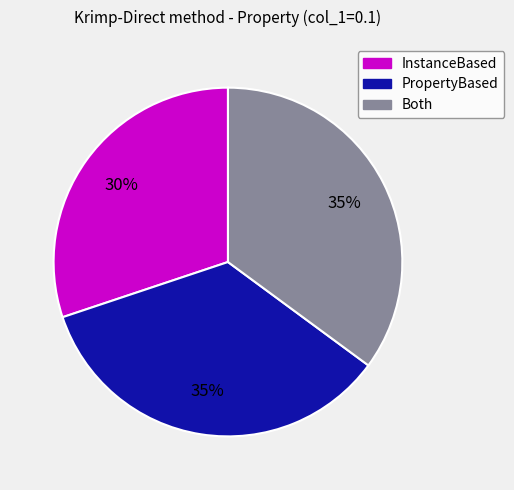

Combined, do InstanceBased and PropertyBased account for over 50%?

Yes